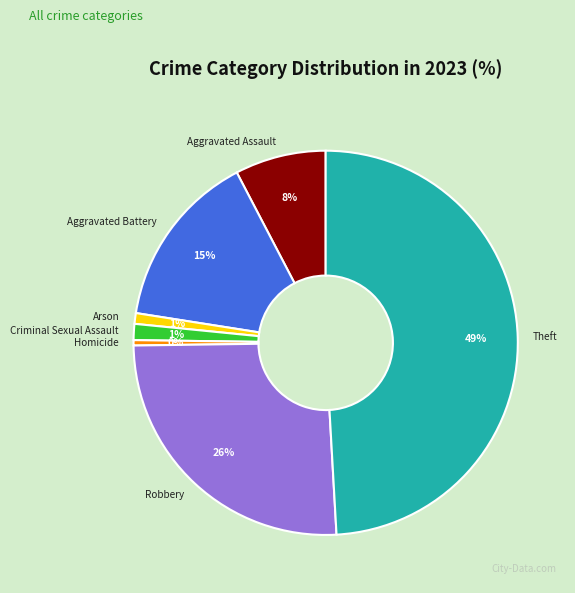

To the nearest percent, what percentage of the pie is Aggravated Battery?

15%